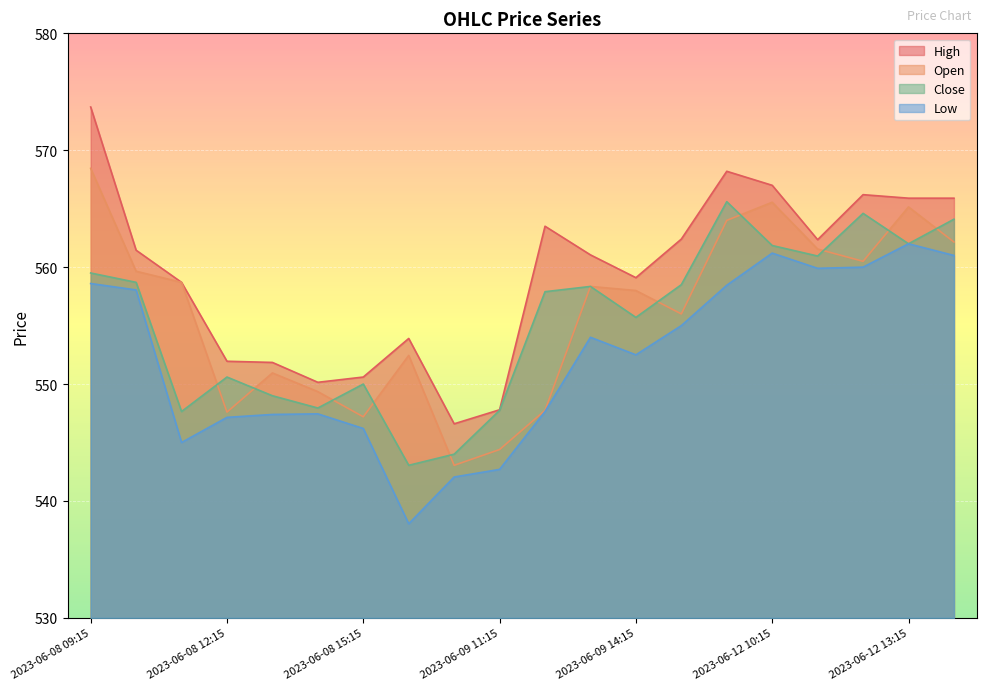

At which category is the sum across all series the highest?

2023-06-08 09:15